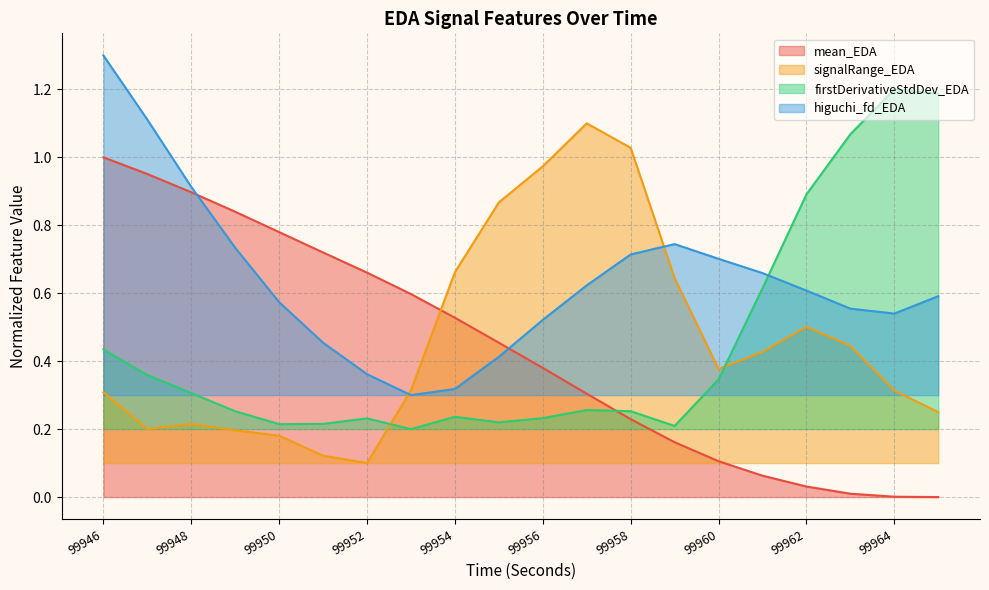

What is the difference between the maximum and minimum values in the higuchi_fd_EDA series?

1.0